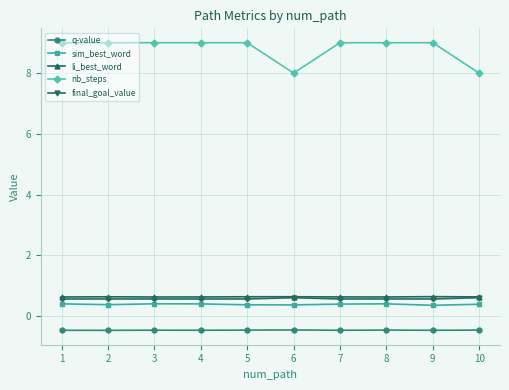

What is the minimum value for final_goal_value?

0.6